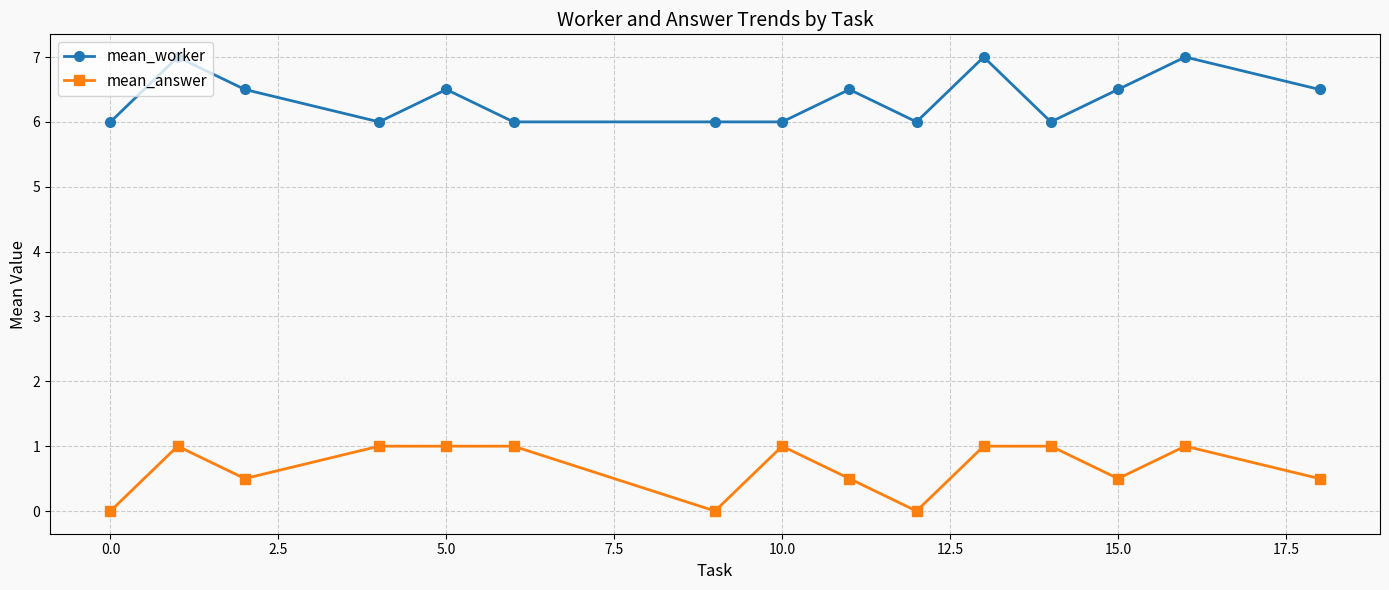

What is the value of the mean_answer point at the 8th from the left?

1.0